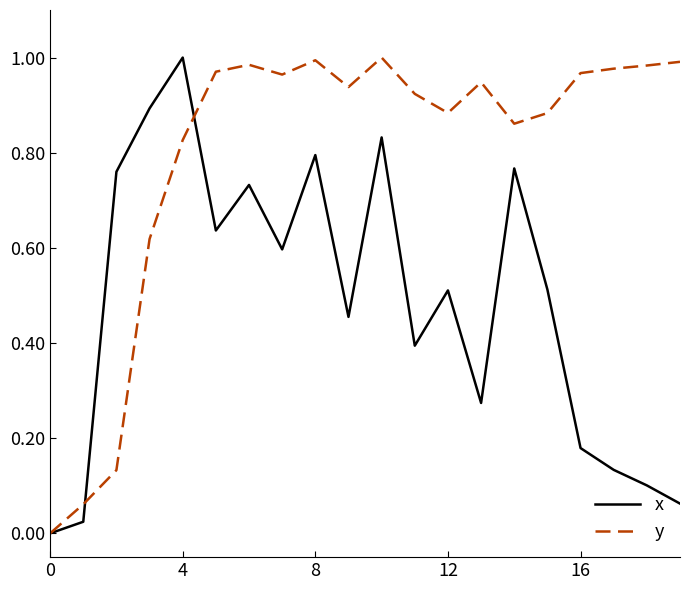

Which series has the largest total across all categories?

y